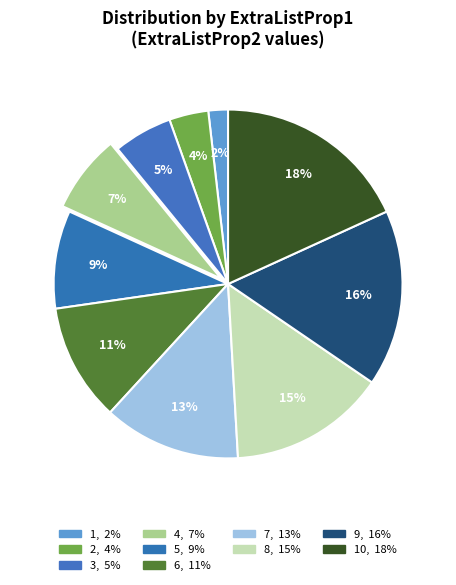

How many slices are in this pie chart?

10